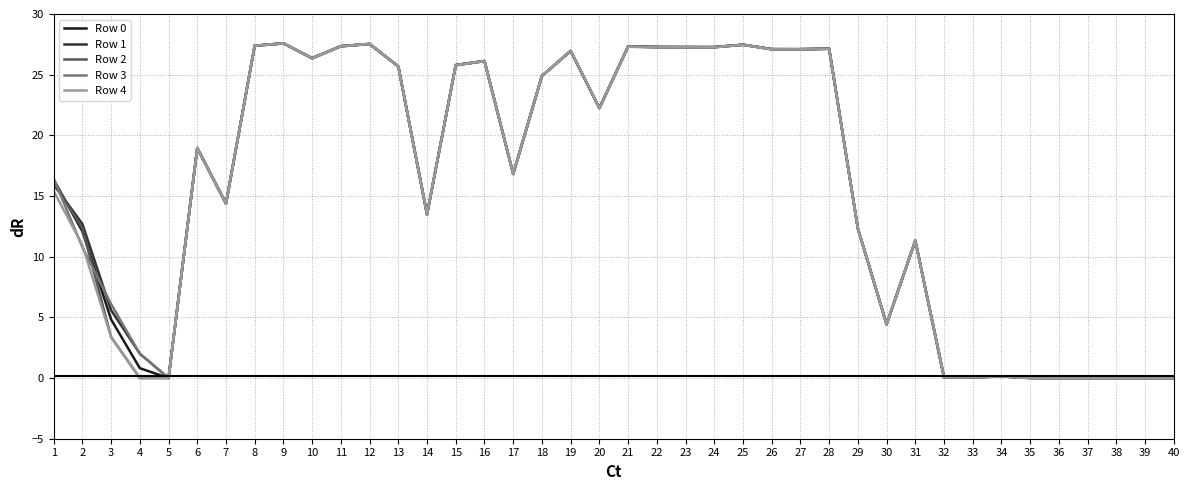

Is the value of Row 3 at 30 greater than the value of Row 1 at 2?

No